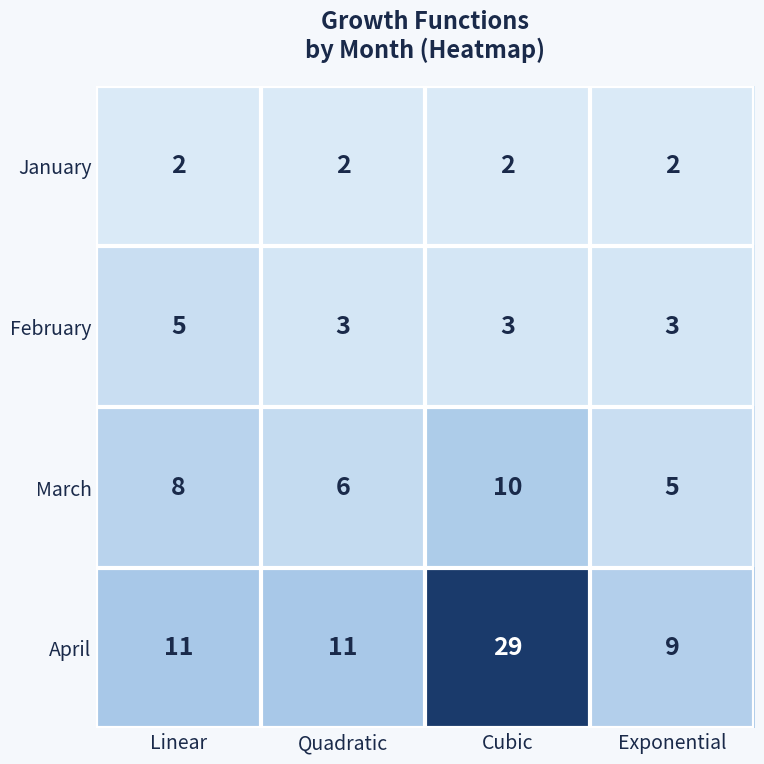

How many distinct data groups are displayed?

4